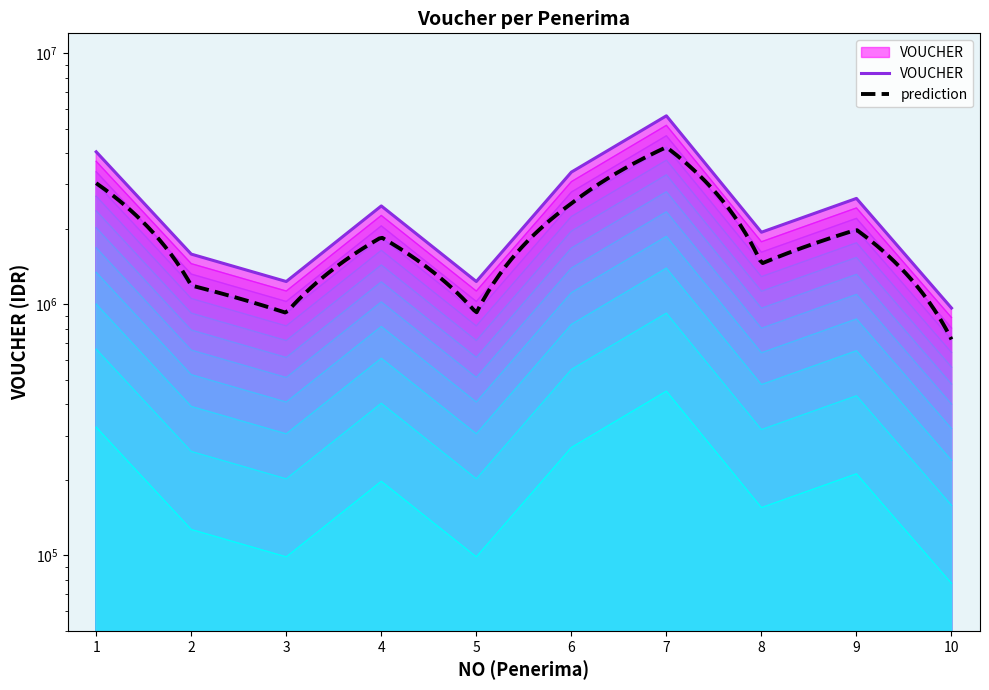

Approximately how many times larger is the value at 1 compared to 4?

1.6